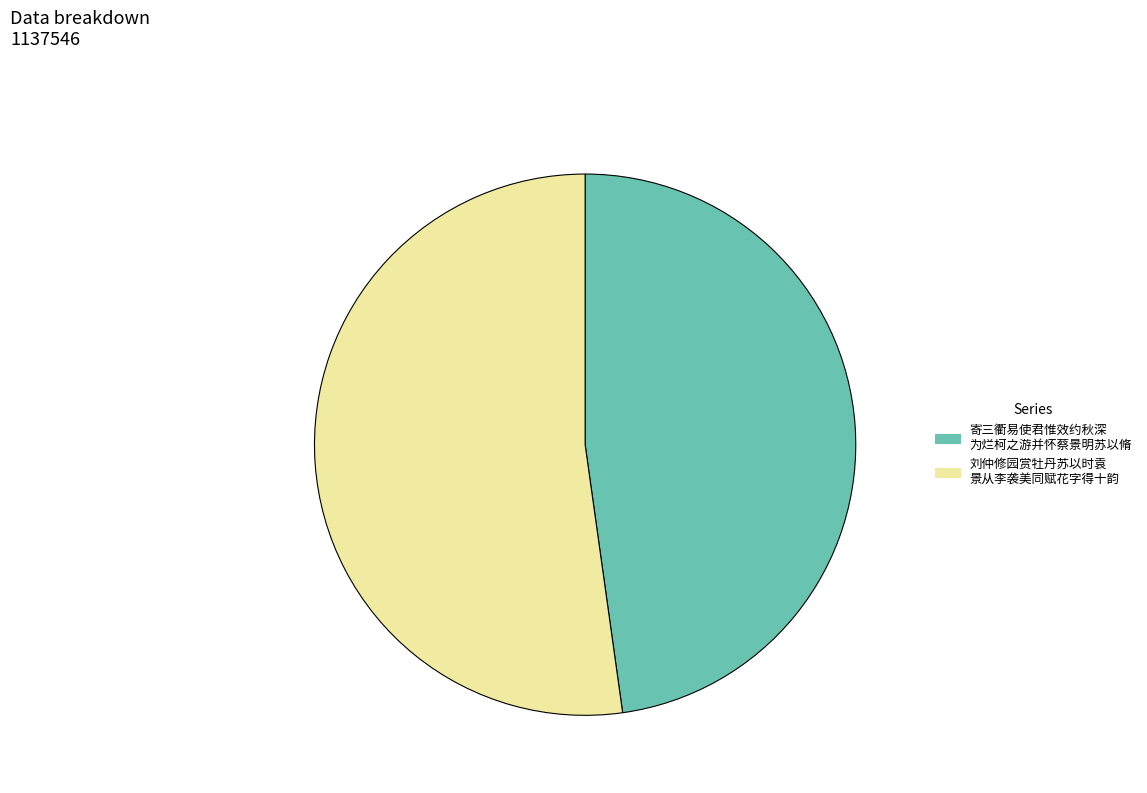

Does any single category account for the majority?

Yes